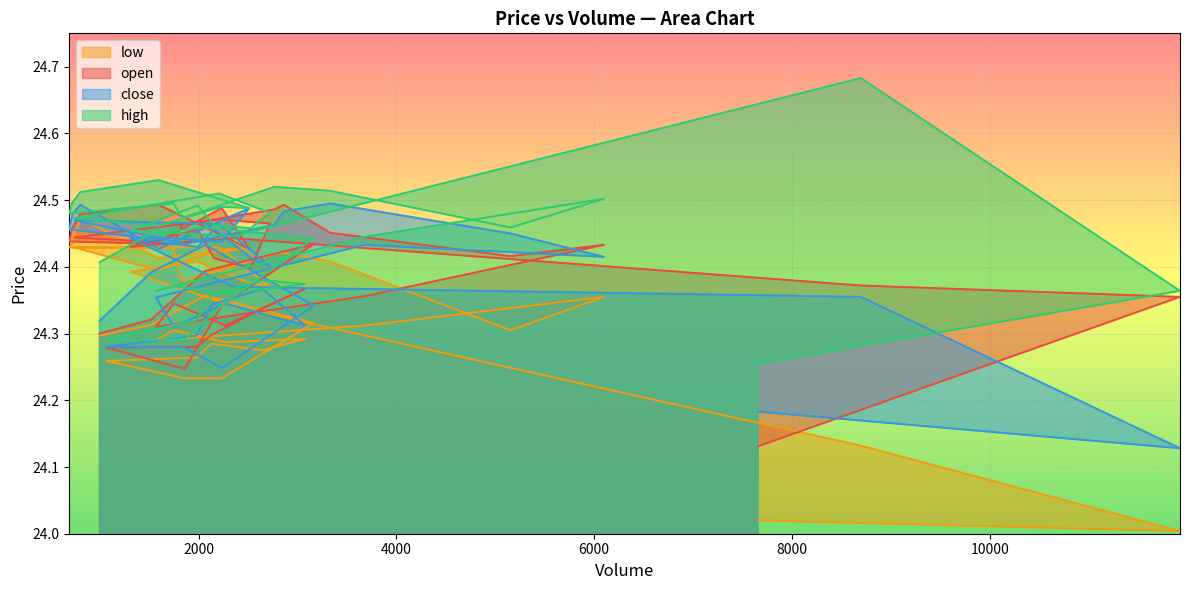

Is the value of close at 37 greater than the value of high at 16?

No